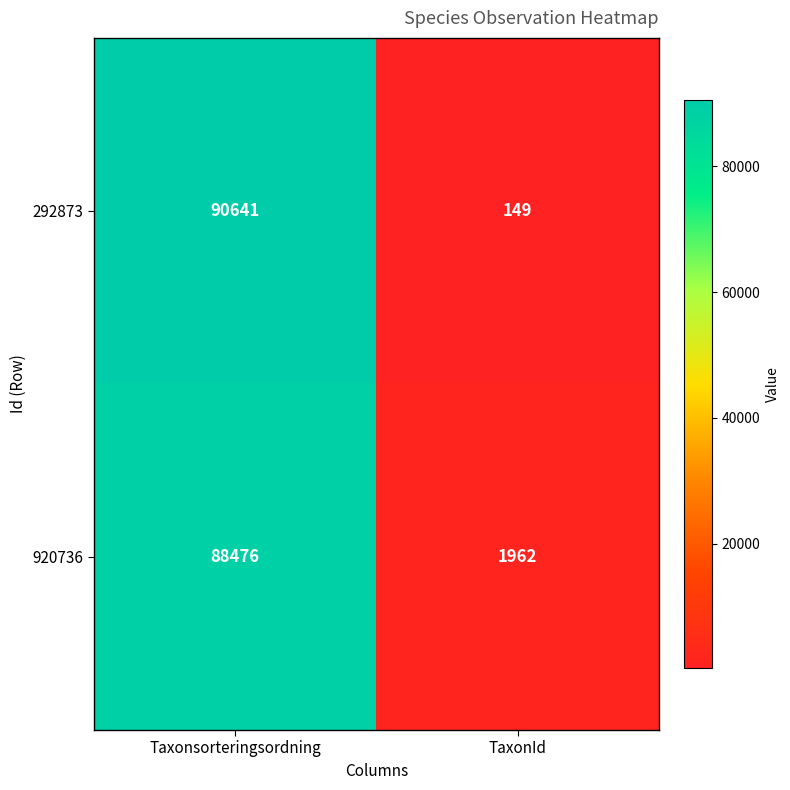

Rank the series by their average value, from lowest to highest.

920736, 292873